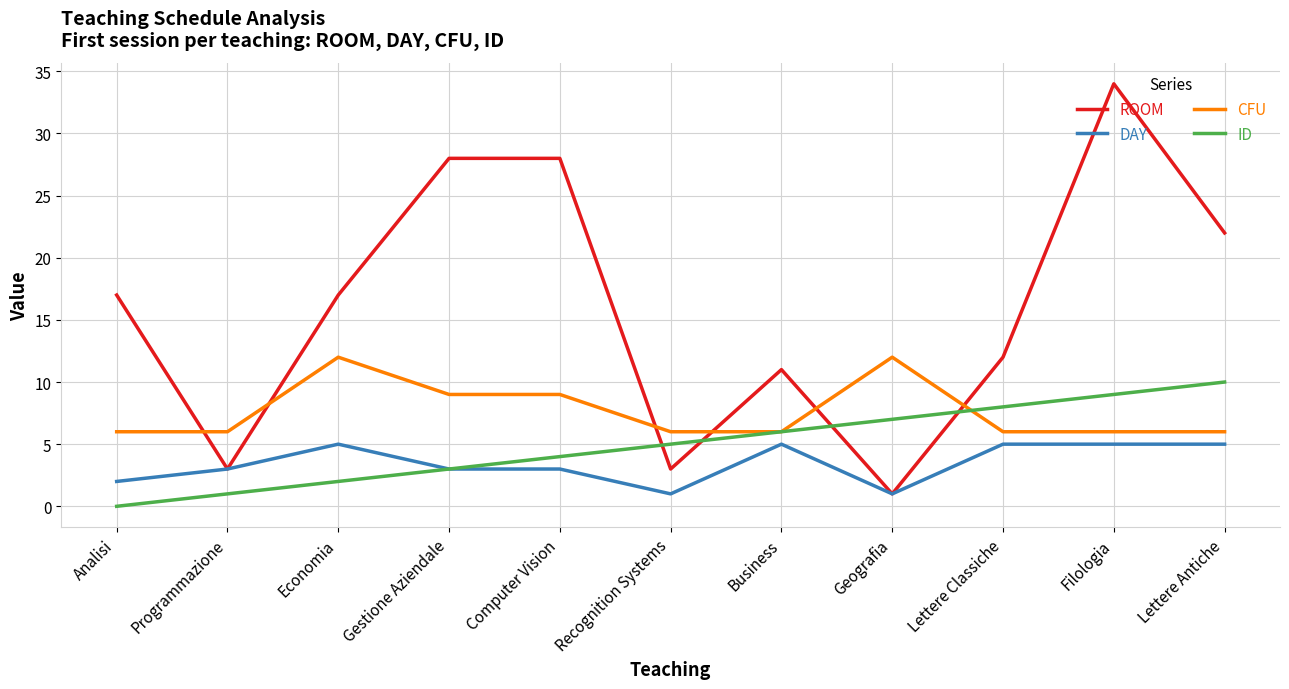

Which series has the largest total across all categories?

ROOM